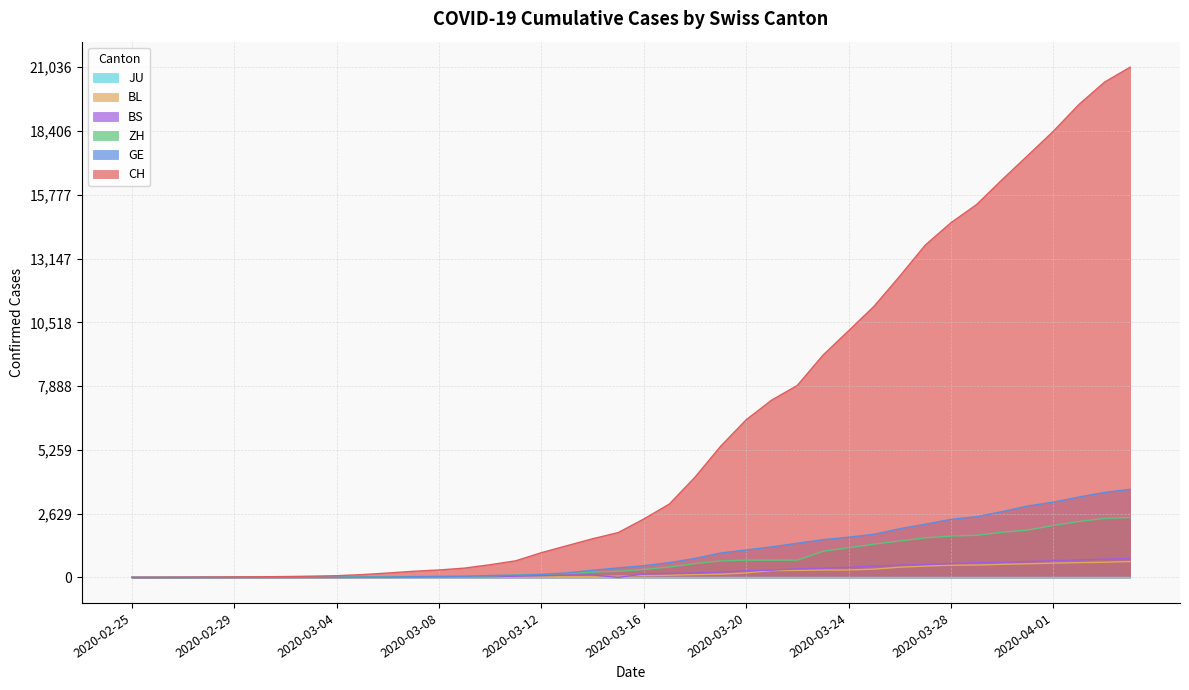

What is the sum of all BL values?

7893